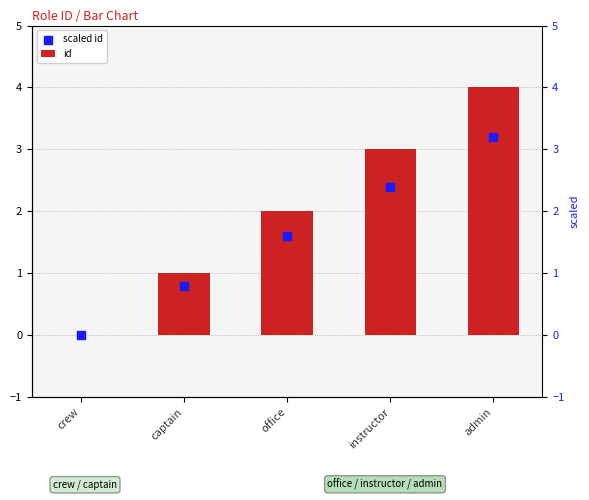

Which series contains the lowest Y value?

id